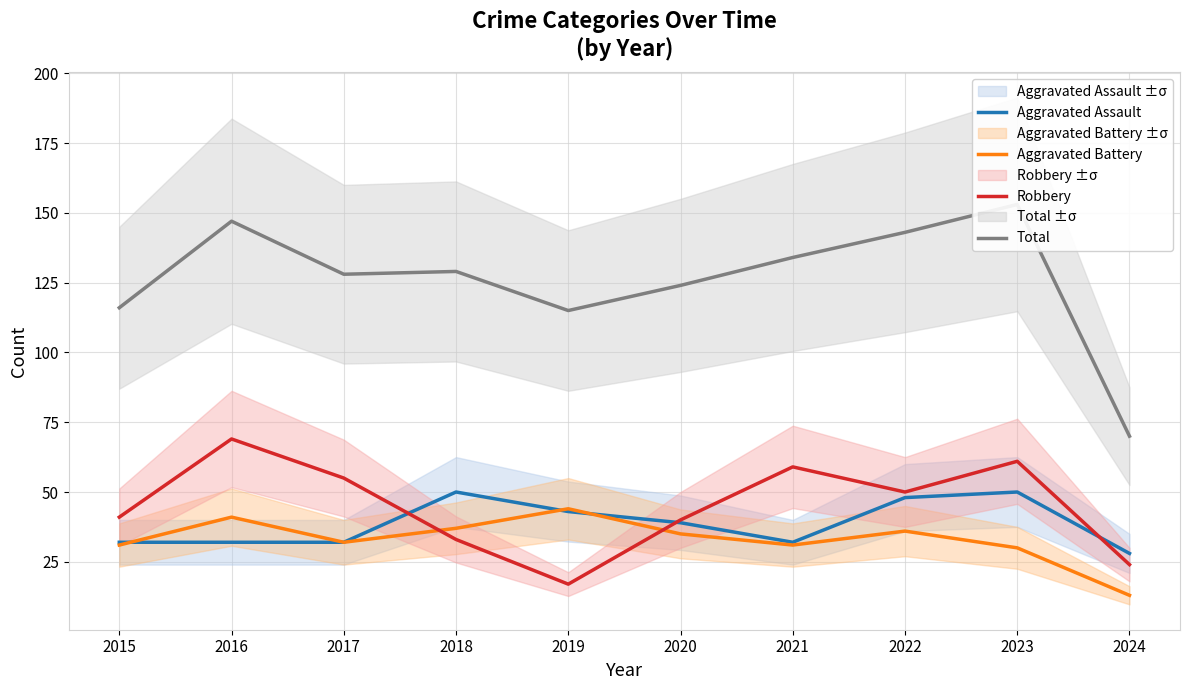

In Robbery, how many points are lower than both neighbors (excluding endpoints)?

2